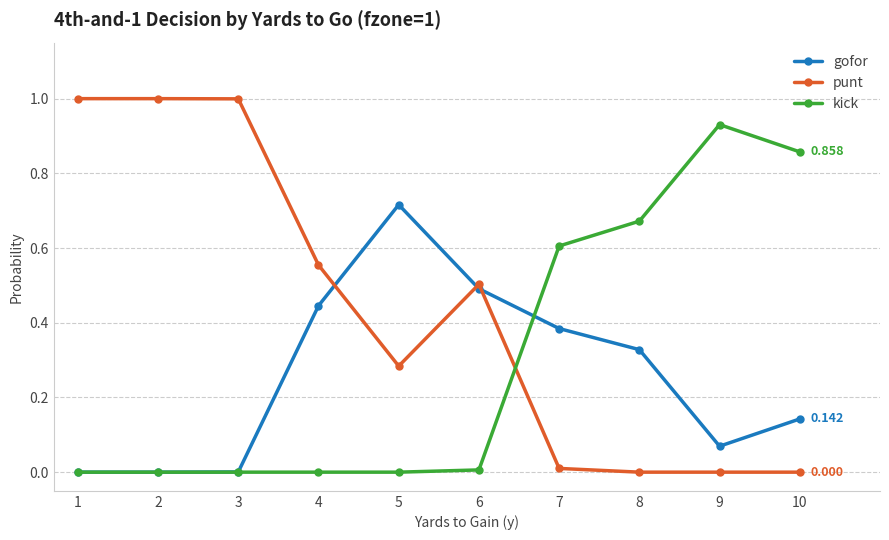

Is the value of gofor at 3 greater than the value of punt at 4?

No